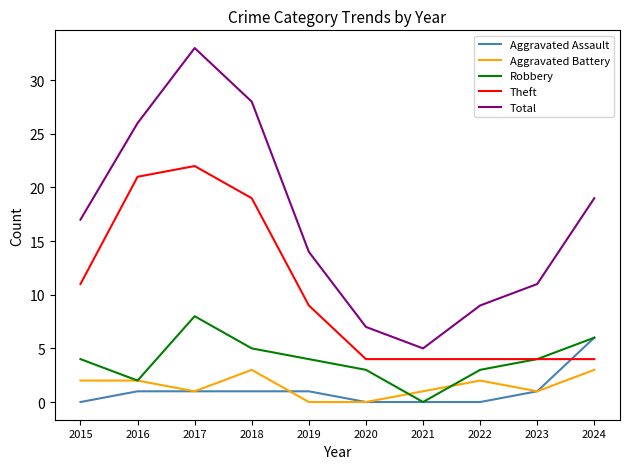

What is the difference between the highest and lowest values at 2016?

25